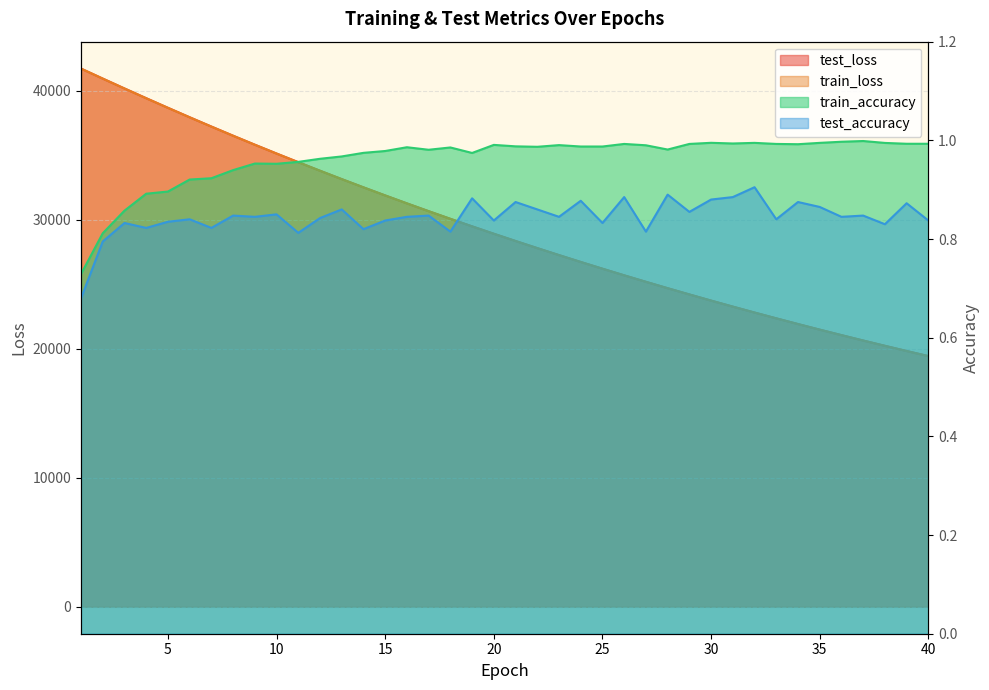

At which category is the sum across all series the highest?

1